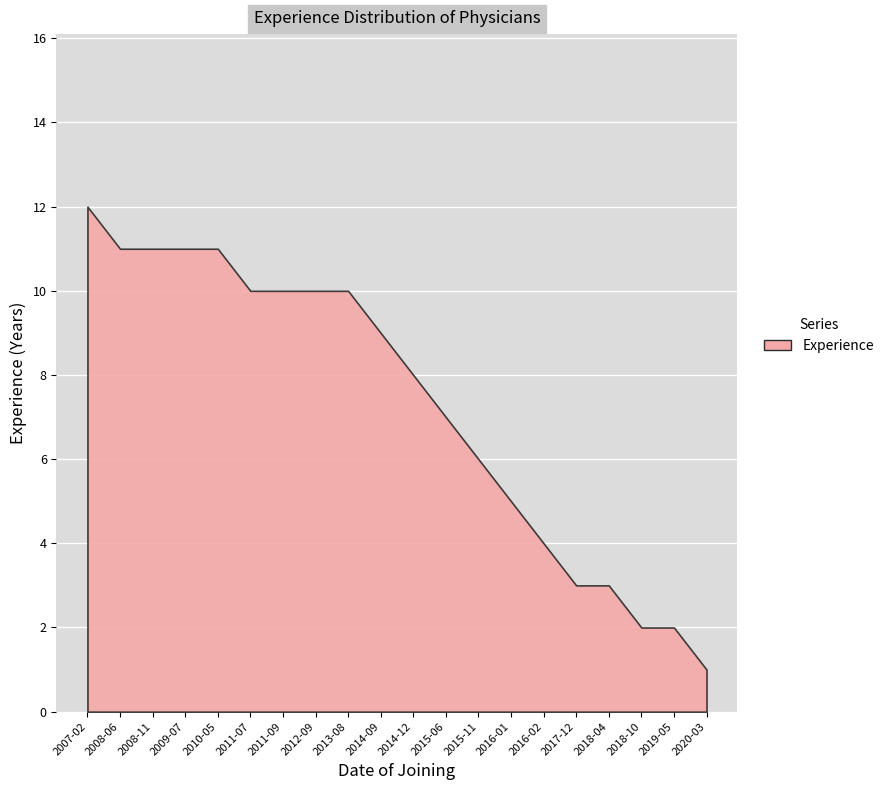

What position from the right is 2012-09?

13